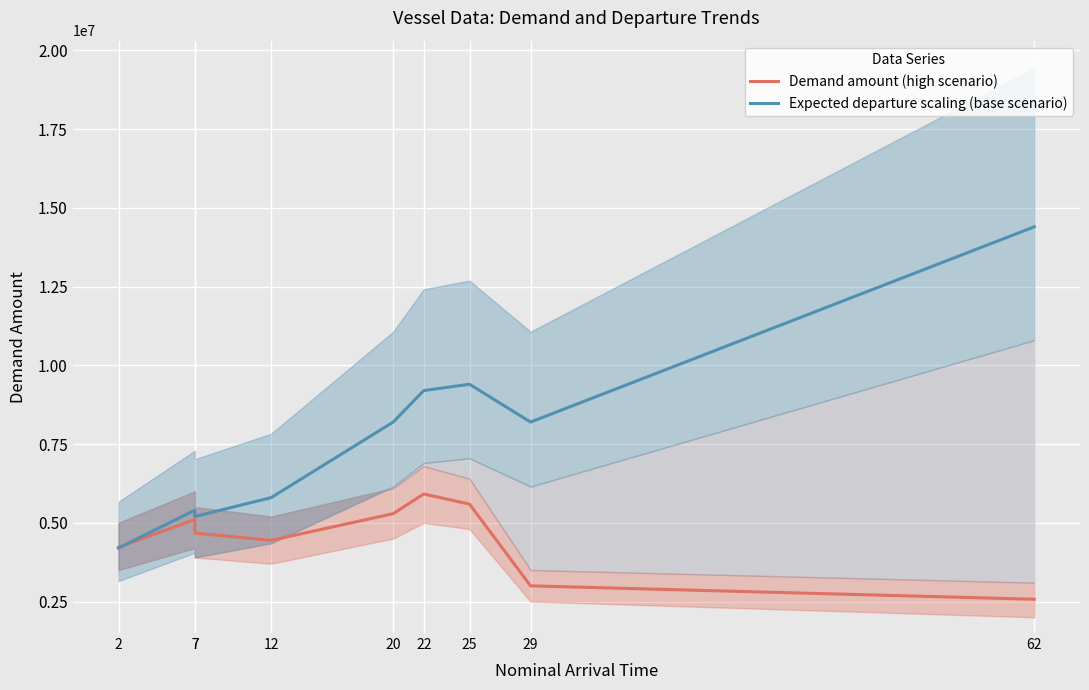

What is the difference between the maximum and second lowest values in the Demand amount (high scenario) series?

2918157